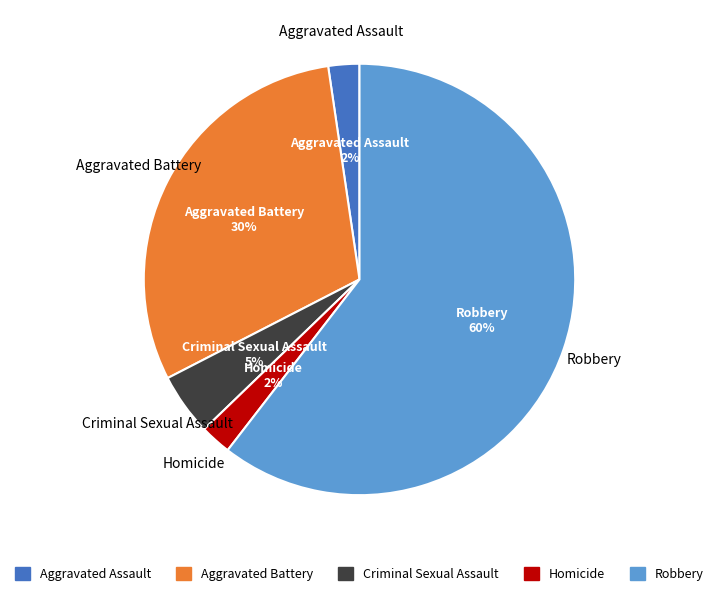

To the nearest percent, what portion does Homicide represent?

2%